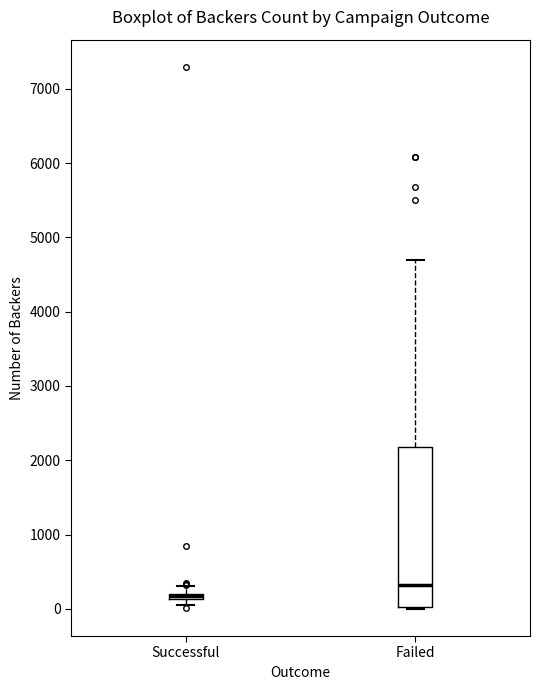

Where does the upper whisker of the box for Successful end on the y-axis? The values are not printed on the chart, so give them approximately, as read against the axis.

300